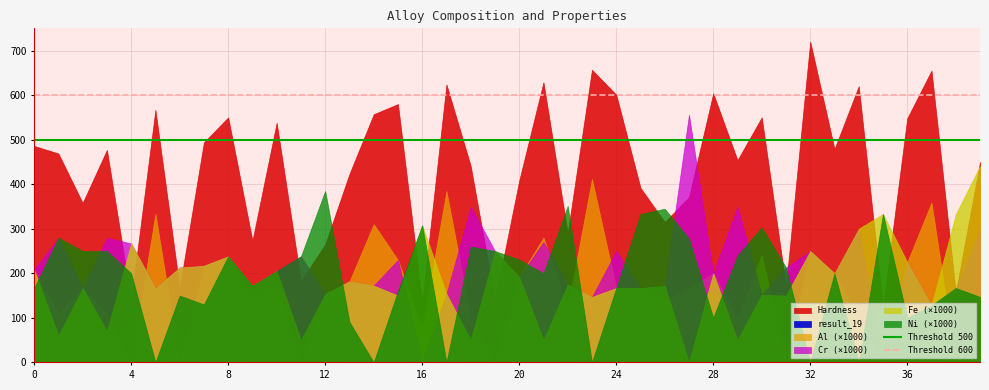

What is the value of the Threshold 600 point at the 1st from the left?

600